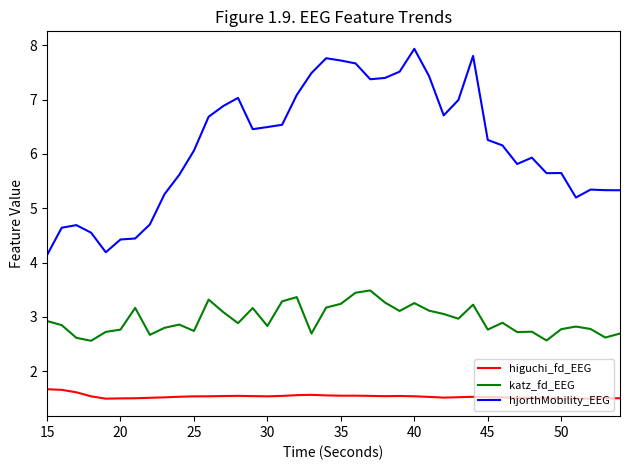

How many lines are shown in the chart?

3